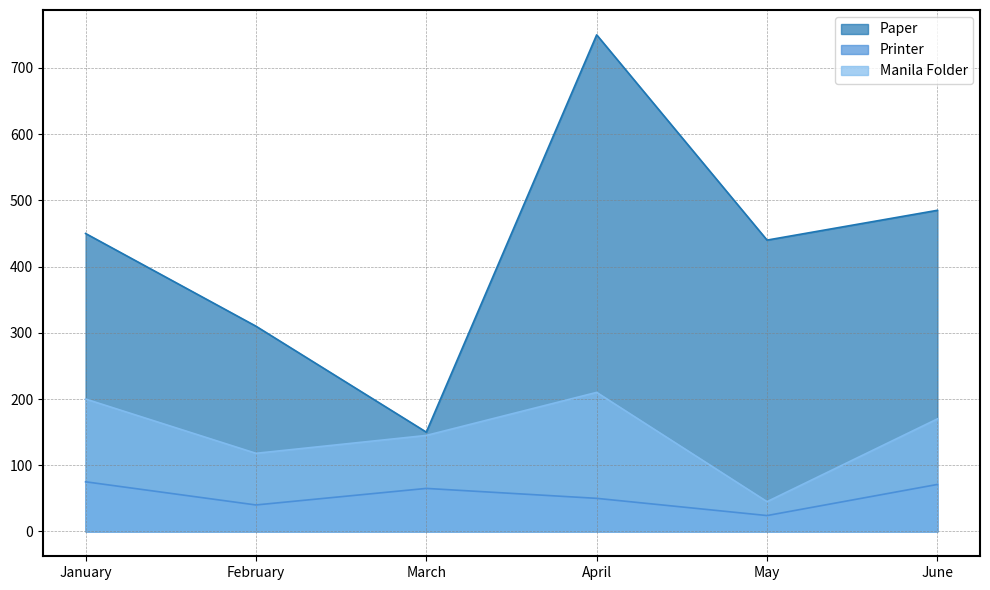

Read the Printer value at May, to the nearest 10.

20